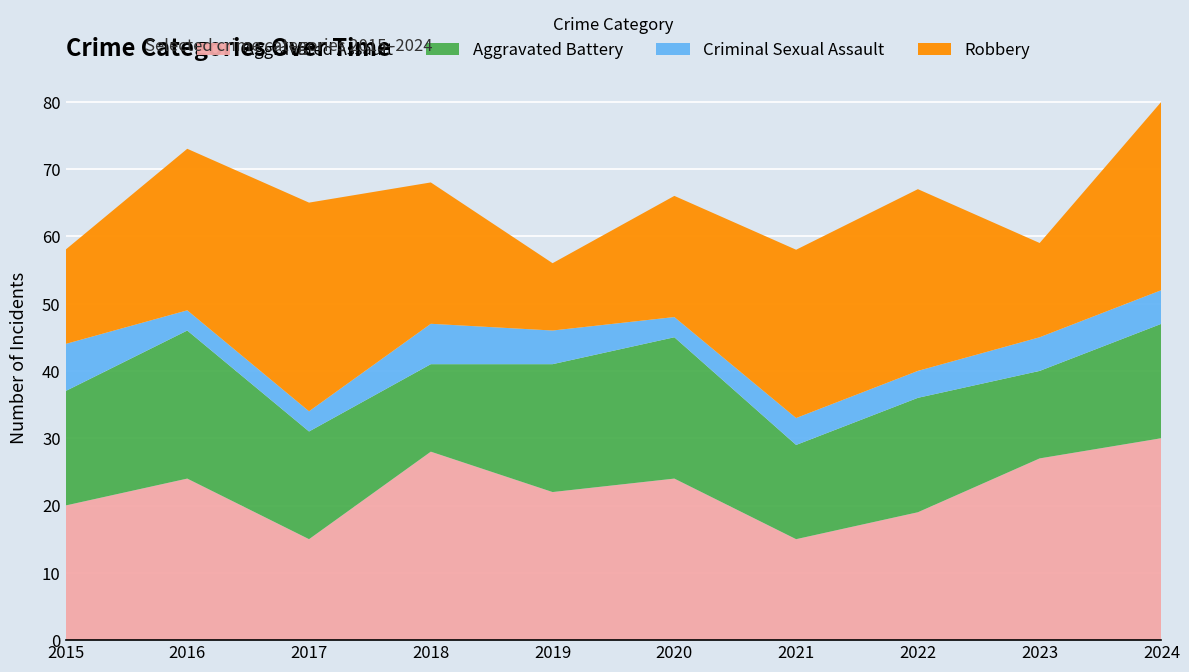

Reading right to left, what are all the values shown in this chart?

Aggravated Assault: 30	27	19	15	24	22	28	15	24	20
Aggravated Battery: 17	13	17	14	21	19	13	16	22	17
Criminal Sexual Assault: 5	5	4	4	3	5	6	3	3	7
Robbery: 28	14	27	25	18	10	21	31	24	14